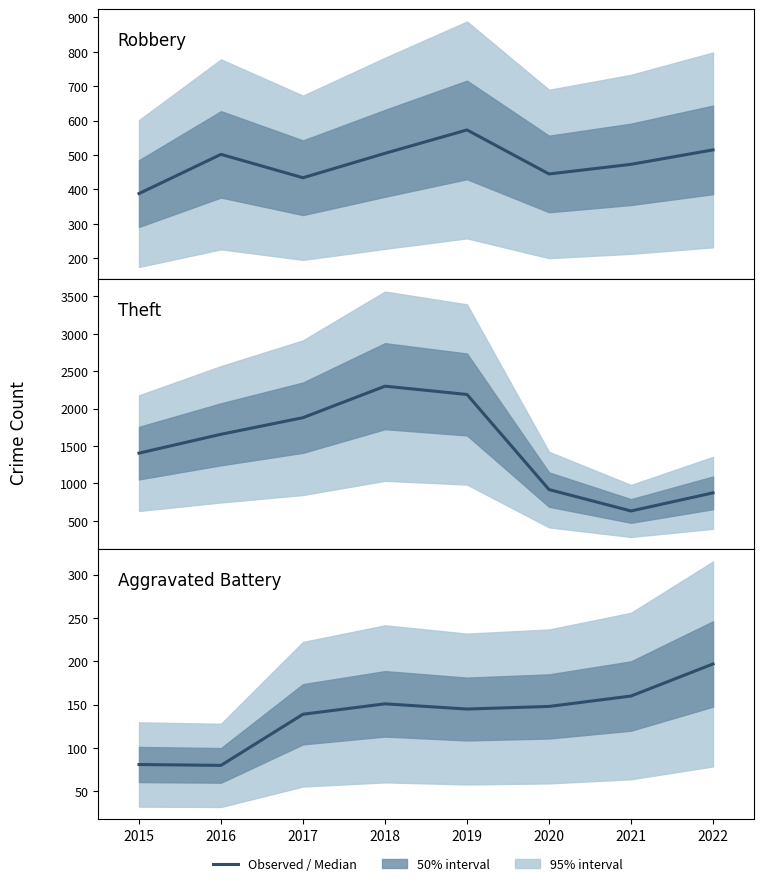

Where is the first local maximum for Robbery?

2016